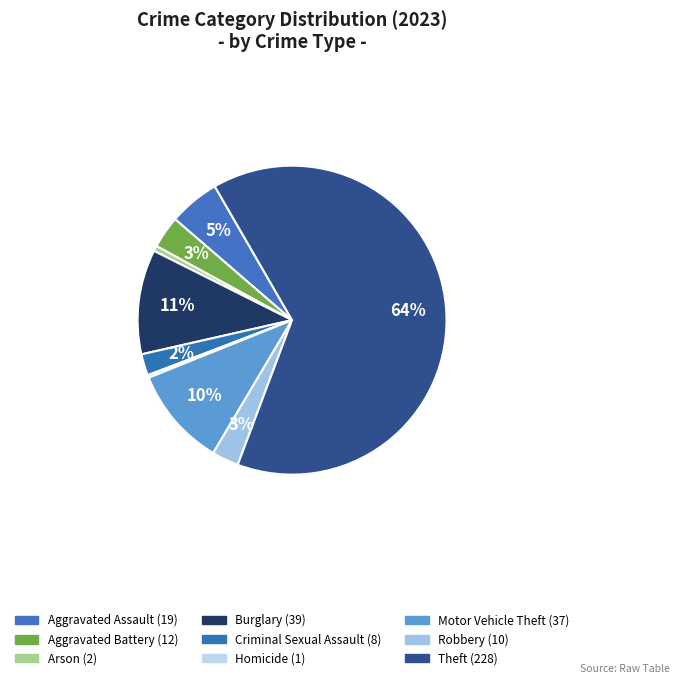

How many segments does this pie chart have?

9